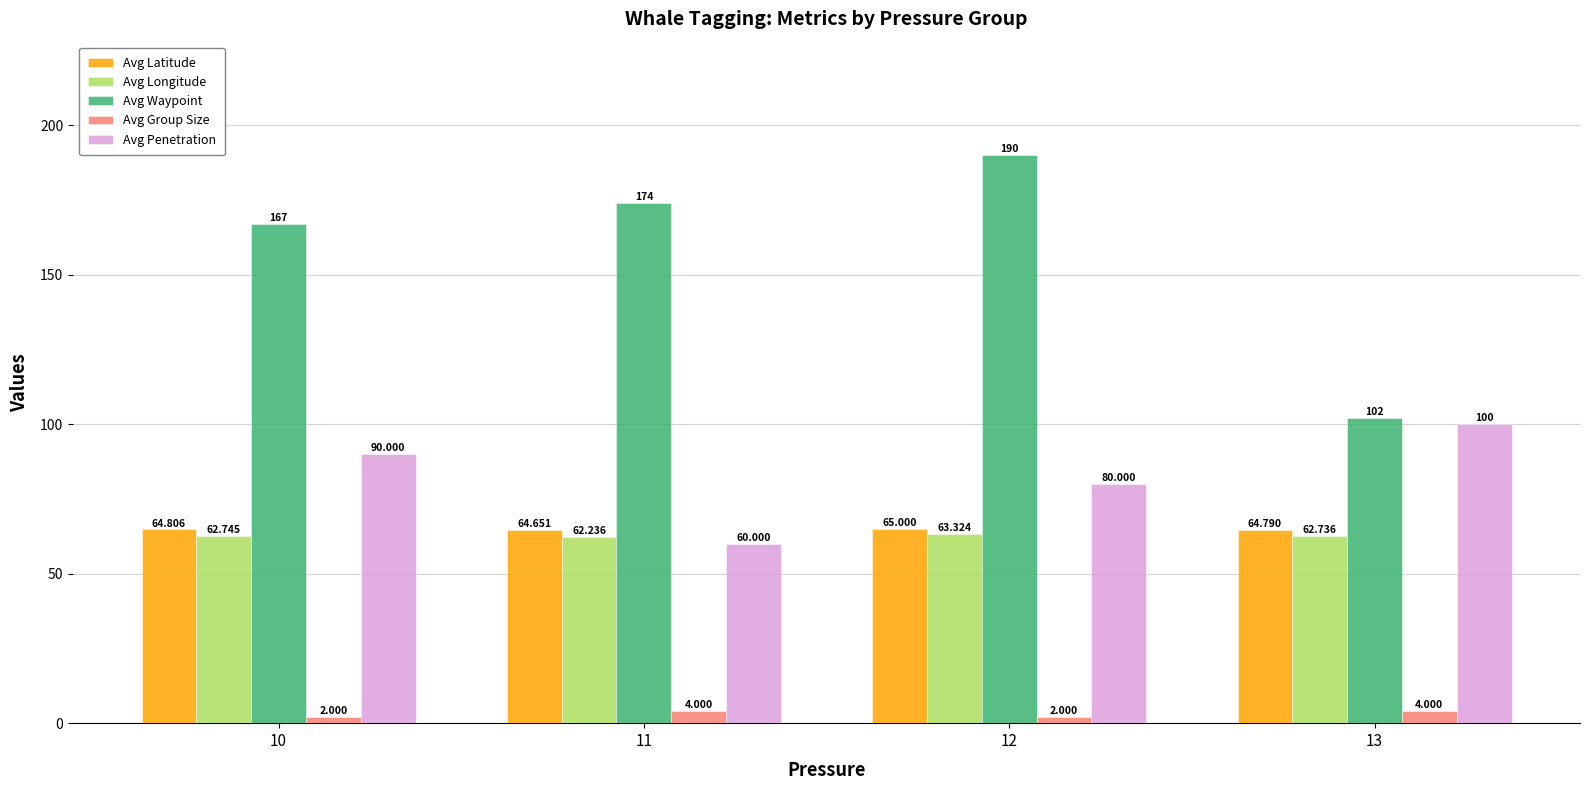

Reading left to right, extract all data points from this chart.

Avg Latitude: 64.8	64.7	65.0	64.8
Avg Longitude: 62.7	62.2	63.3	62.7
Avg Waypoint: 167.0	174.0	190.0	102.0
Avg Group Size: 2.0	4.0	2.0	4.0
Avg Penetration: 90.0	60.0	80.0	100.0